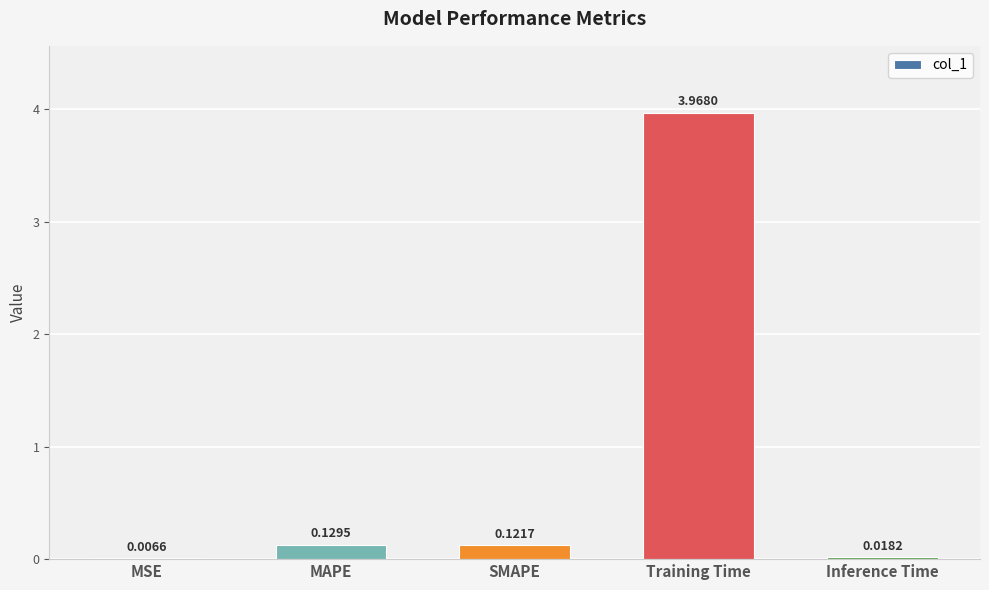

What is the sum of all values?

4.2